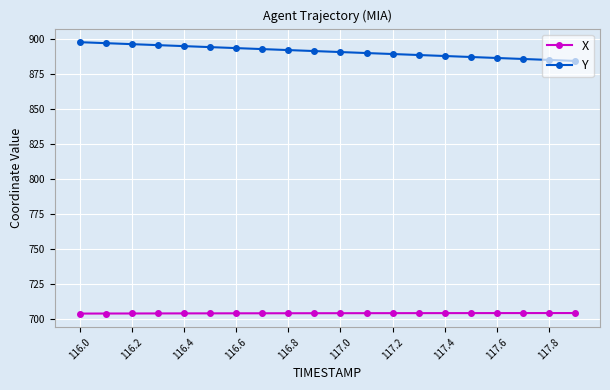

List the series in order of their overall mean, lowest first.

X, Y